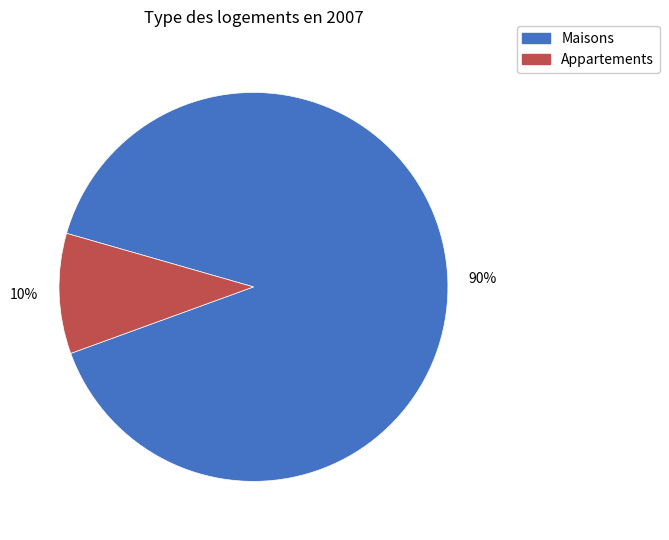

To the nearest percent, what is the average slice percentage?

50%